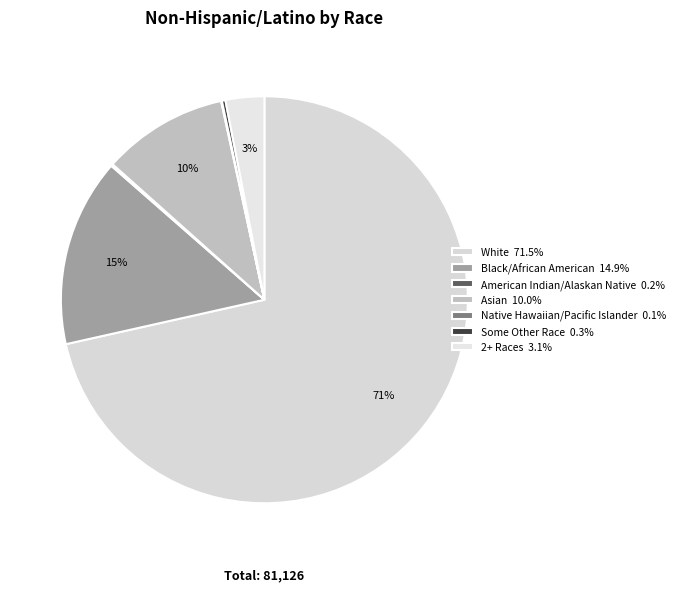

How many segments does this pie chart have?

7